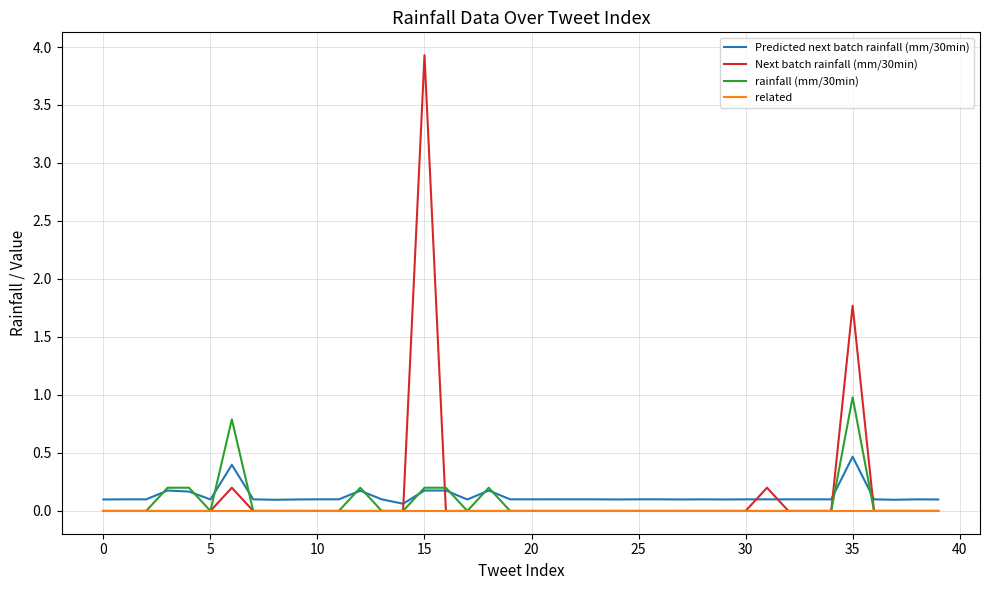

How many intersections are there between Predicted next batch rainfall (mm/30min) and Next batch rainfall (mm/30min)?

6